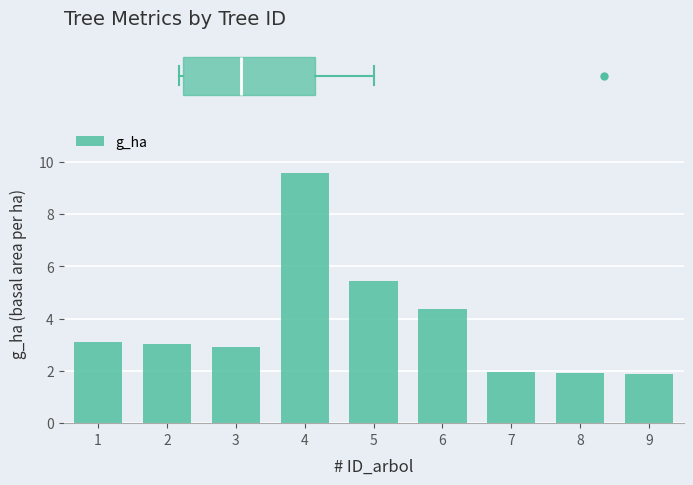

How many data points are less than 3?

4